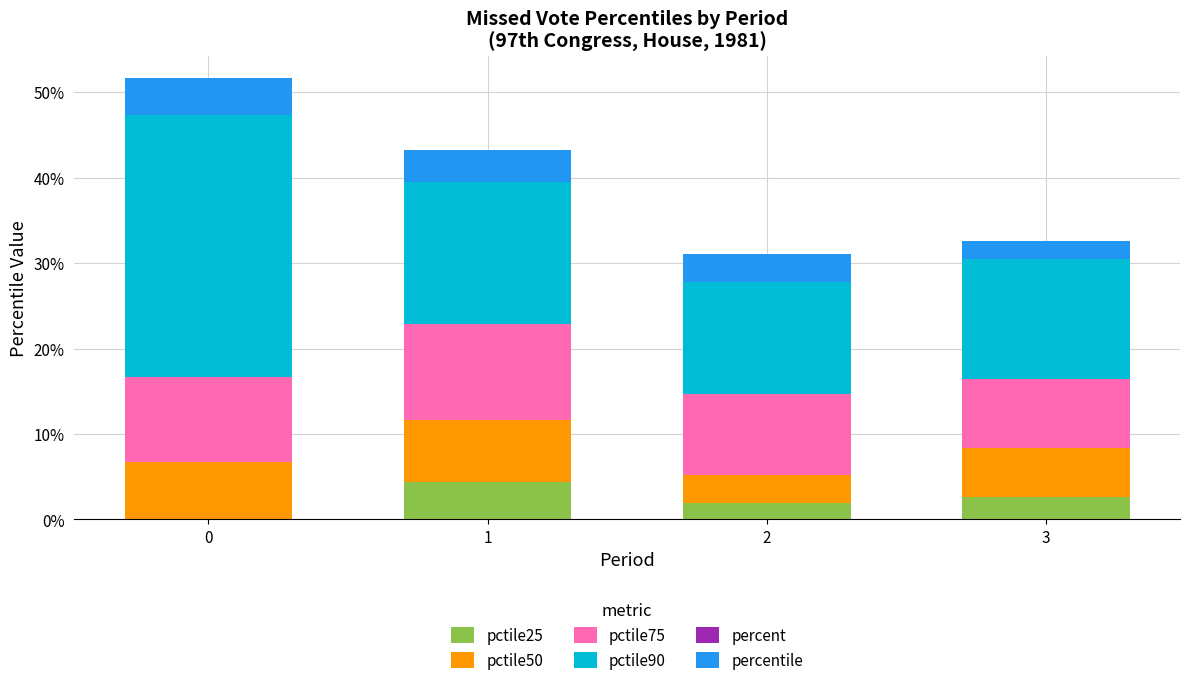

What are all the series names shown in the legend?

pctile25, pctile50, pctile75, pctile90, percent, percentile